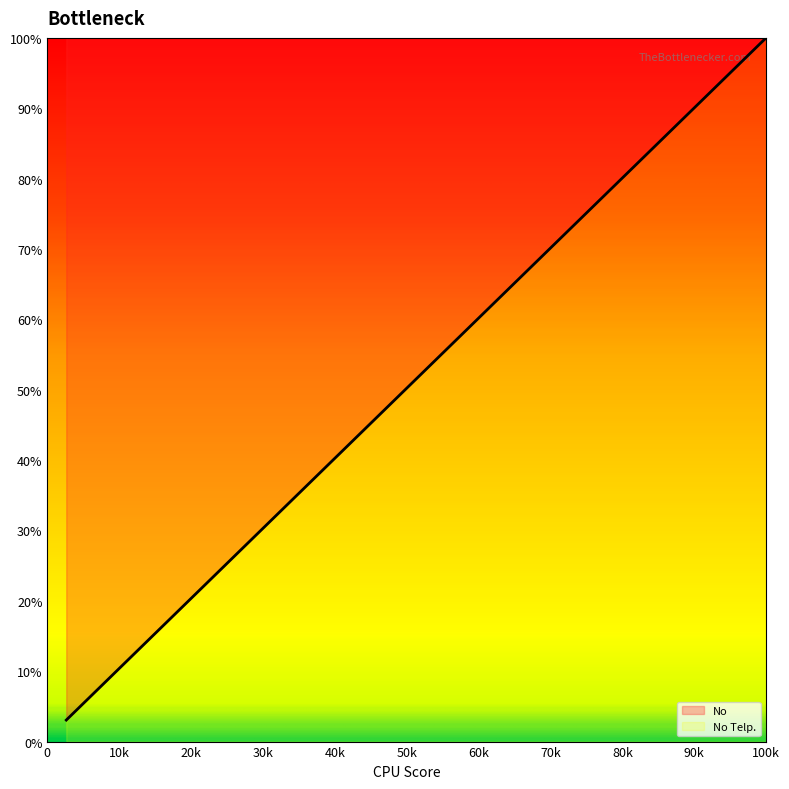

How many values exceed 62?

20